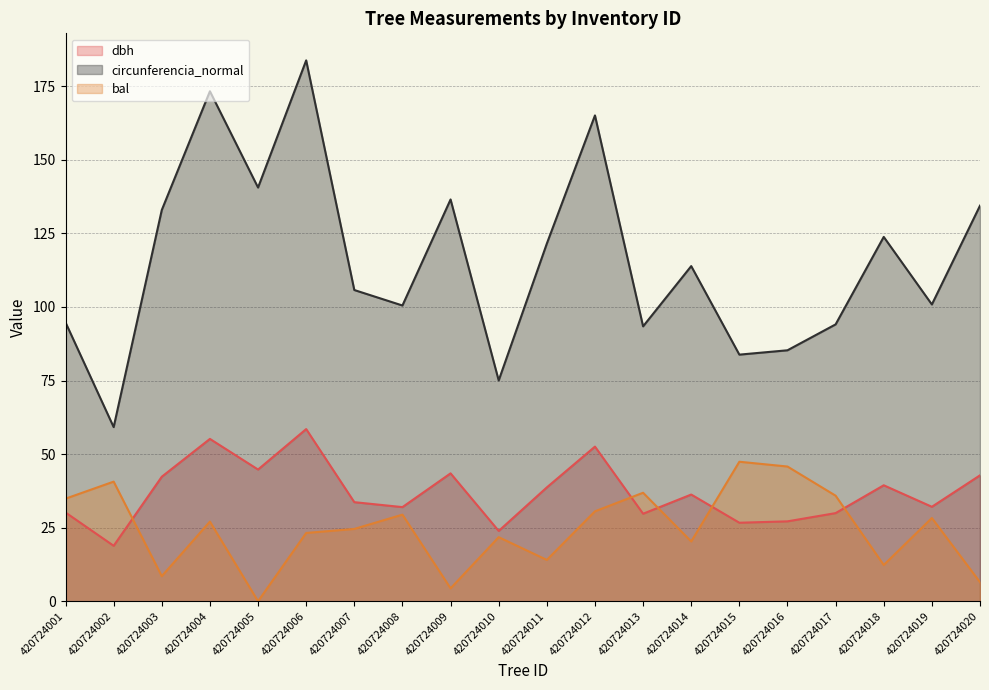

How many lines are shown in the chart?

3